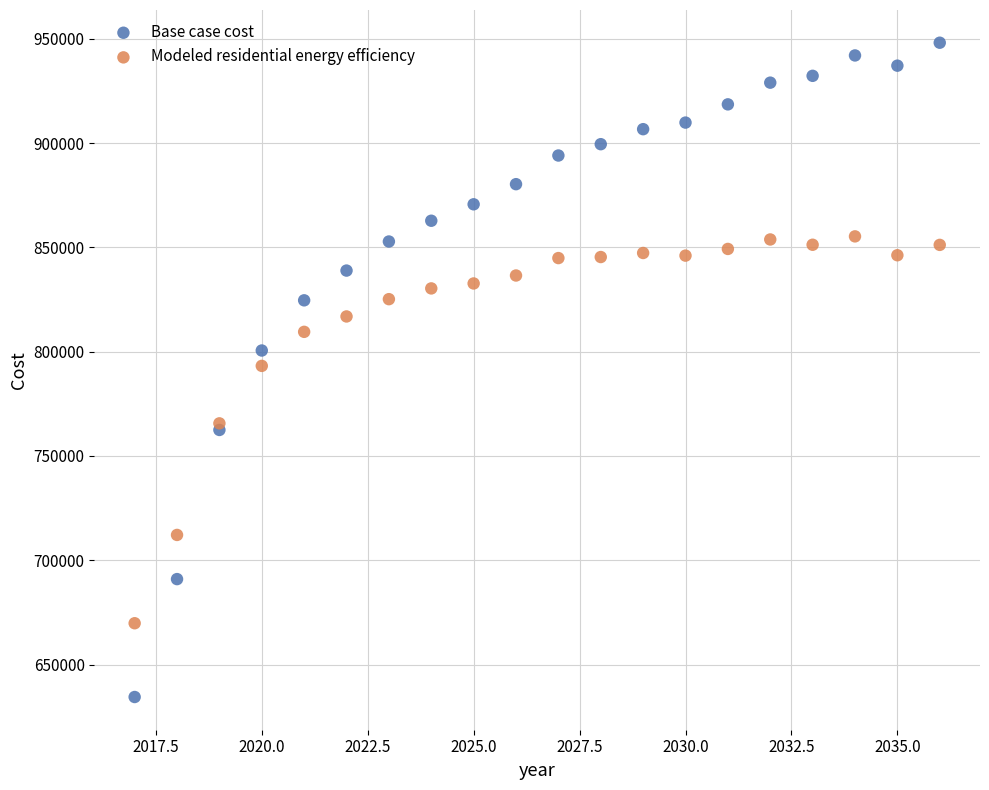

What is the X range (max minus min) for the scatter plot?

19.0